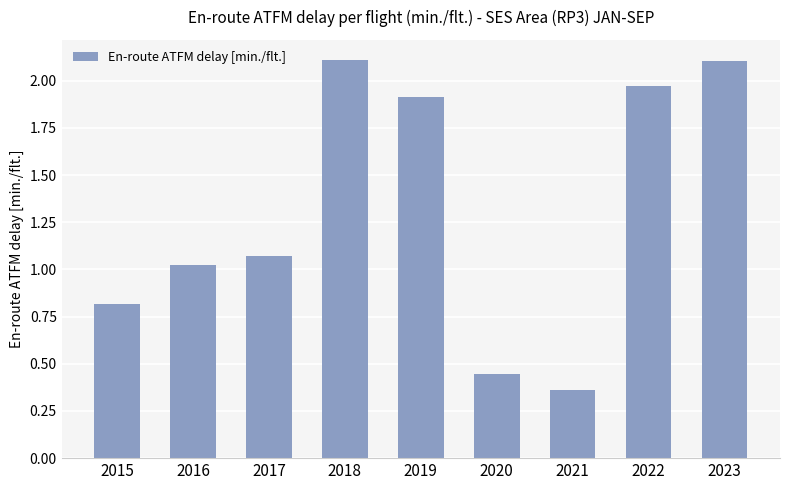

What is the sum of the values at 2017 and 2020?

1.5